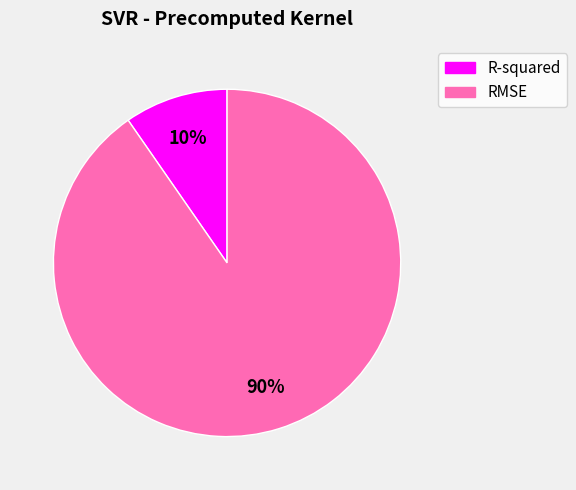

Combined, do R-squared and RMSE account for over 50%?

Yes